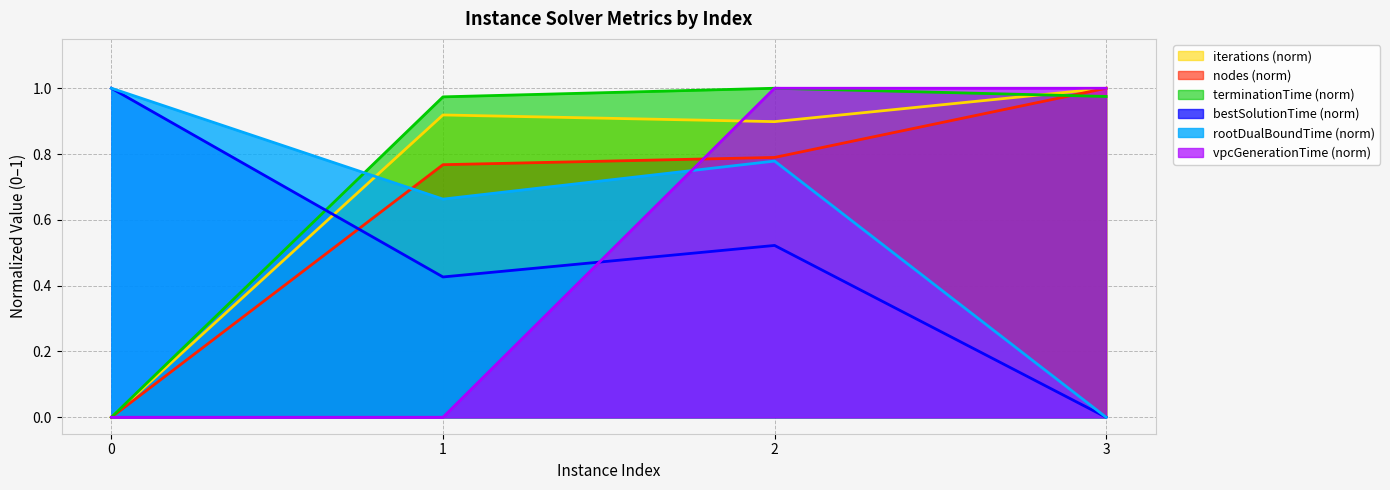

At how many categories does at least one series exceed 0?

4